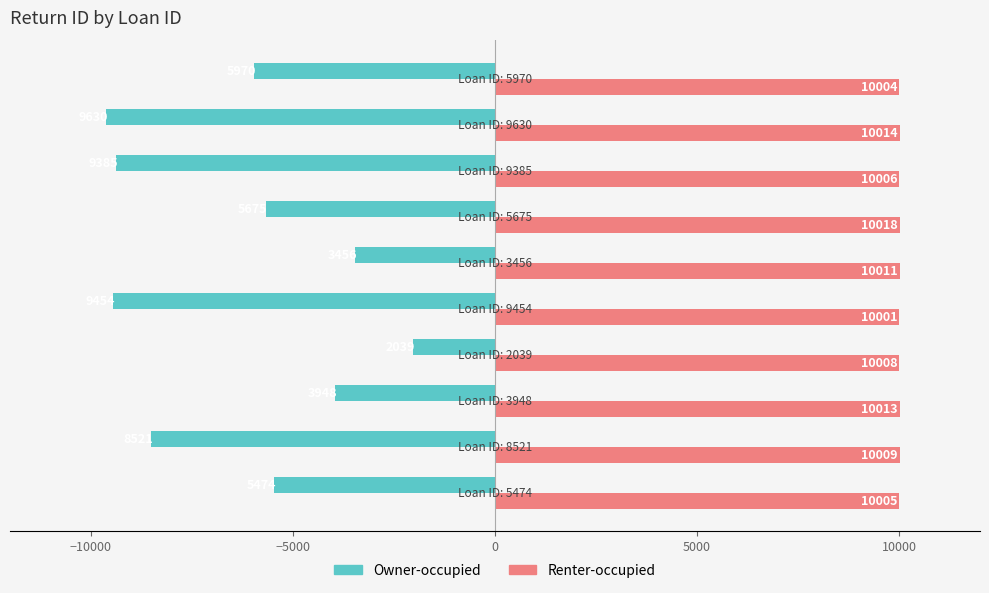

Which series has the largest range (max minus min)?

Owner-occupied